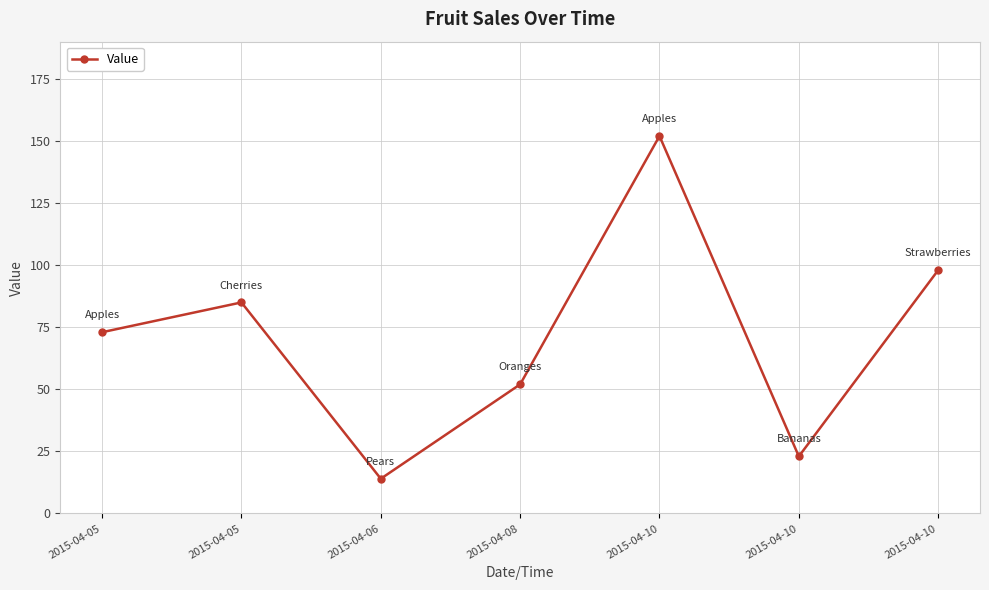

Is this an area chart (filled region under the line)?

No